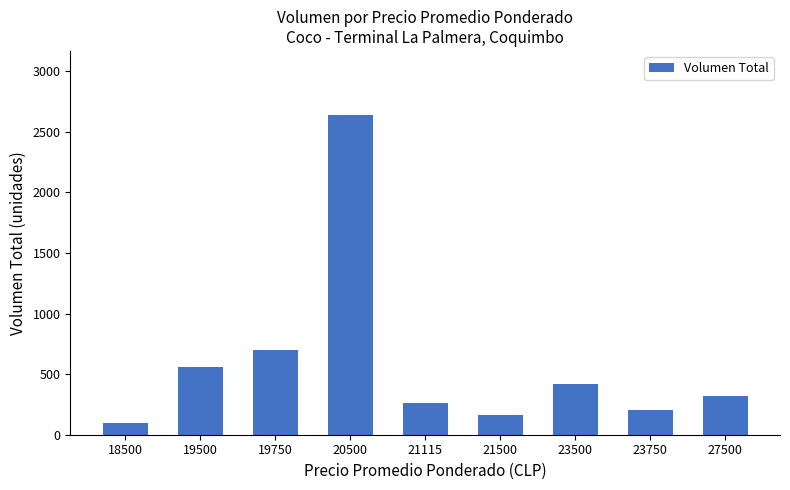

Reading right to left, what are all the values shown in this chart?

27500=320	23750=200	23500=420	21500=160	21115=260	20500=2640	19750=700	19500=560	18500=100